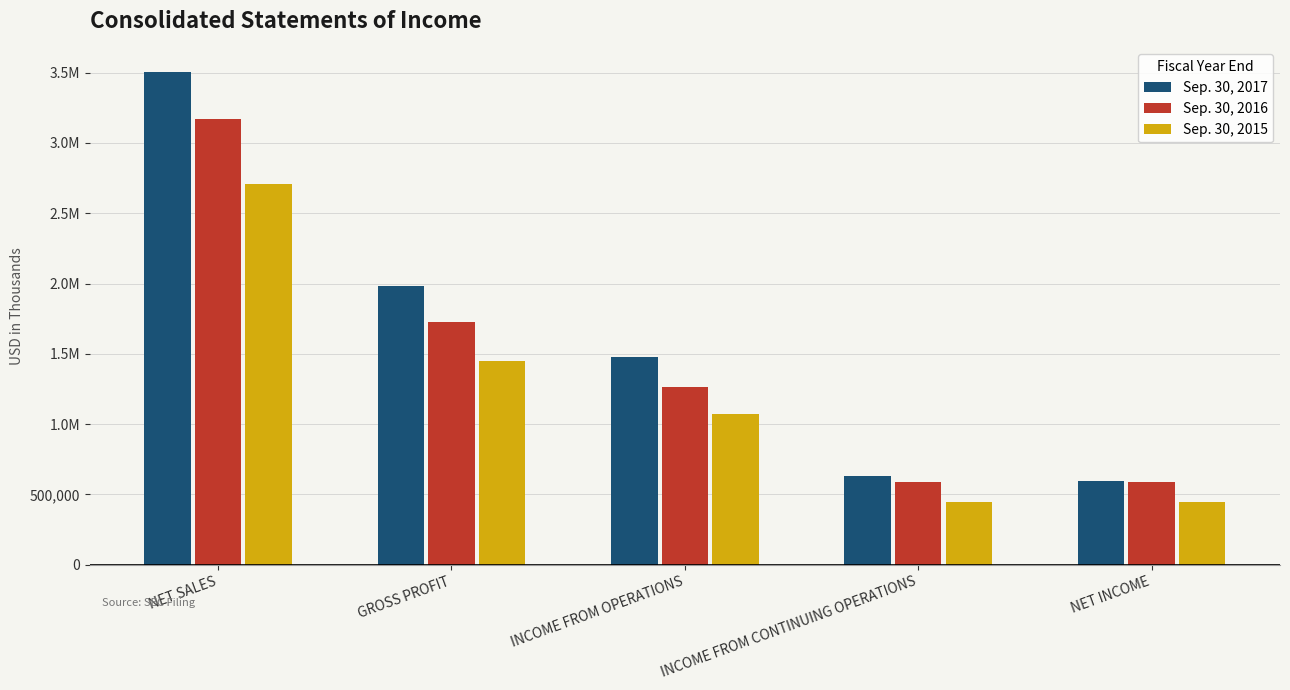

Rank the series by their maximum value, from lowest to highest.

Sep. 30, 2015, Sep. 30, 2016, Sep. 30, 2017